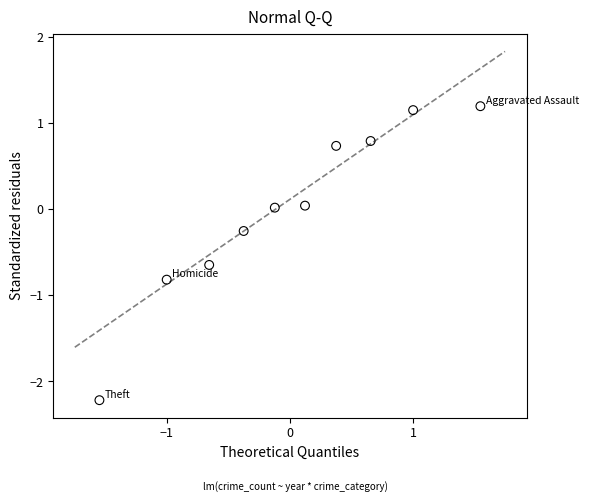

What is the range of X values (max minus min)?

3.1